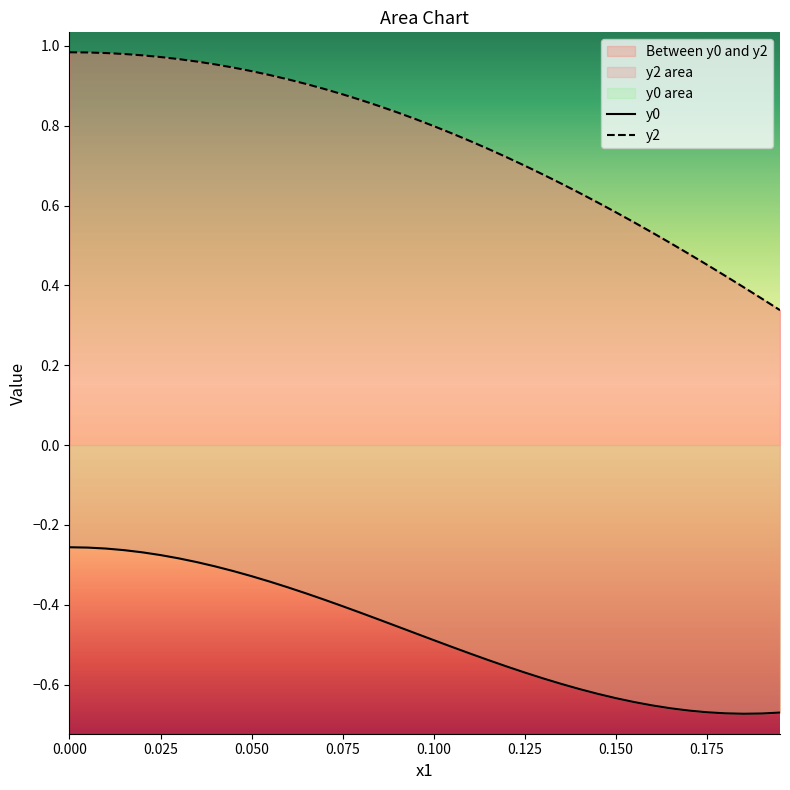

What position from the left is 0.175?

36